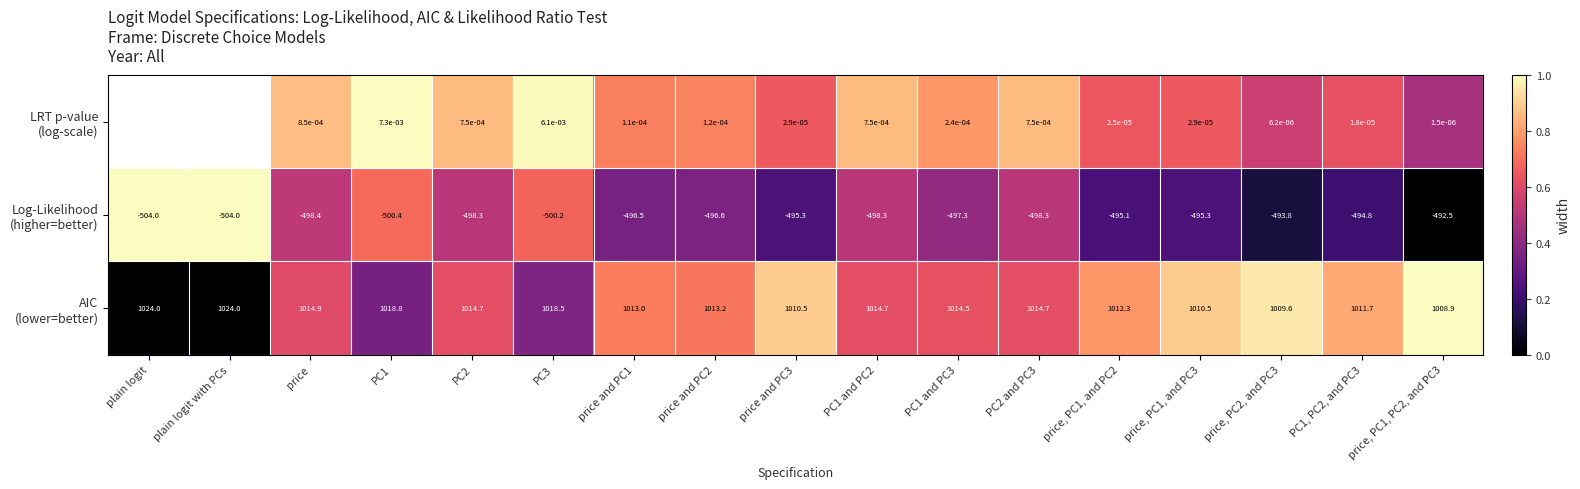

Which category has the lowest value in the Log-Likelihood (higher=better) series?

price, PC1, PC2, and PC3